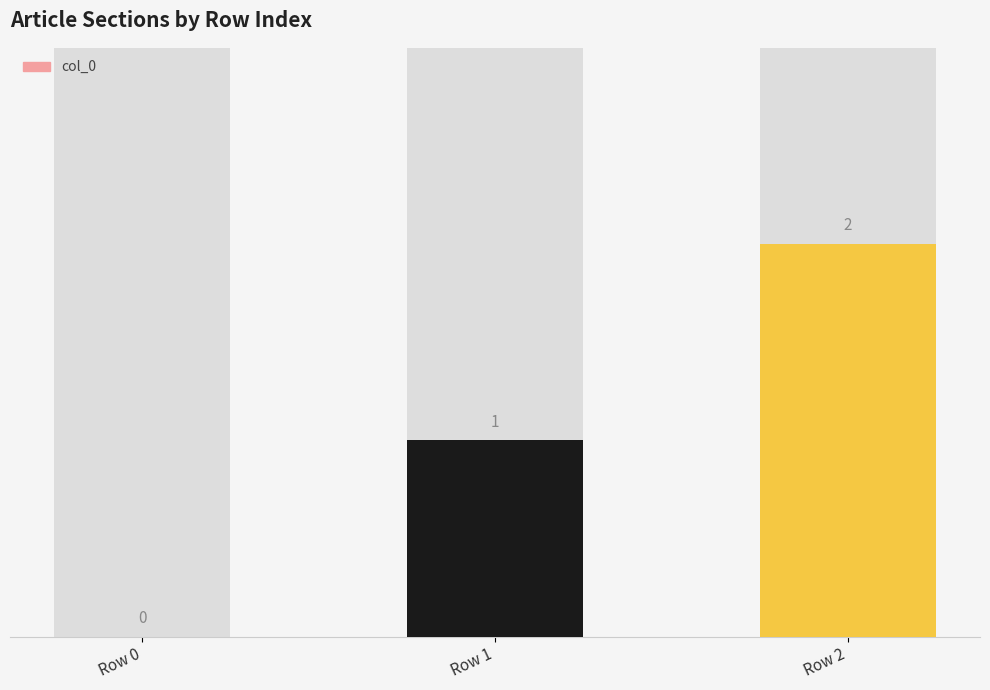

Count the number of categories in the chart.

3